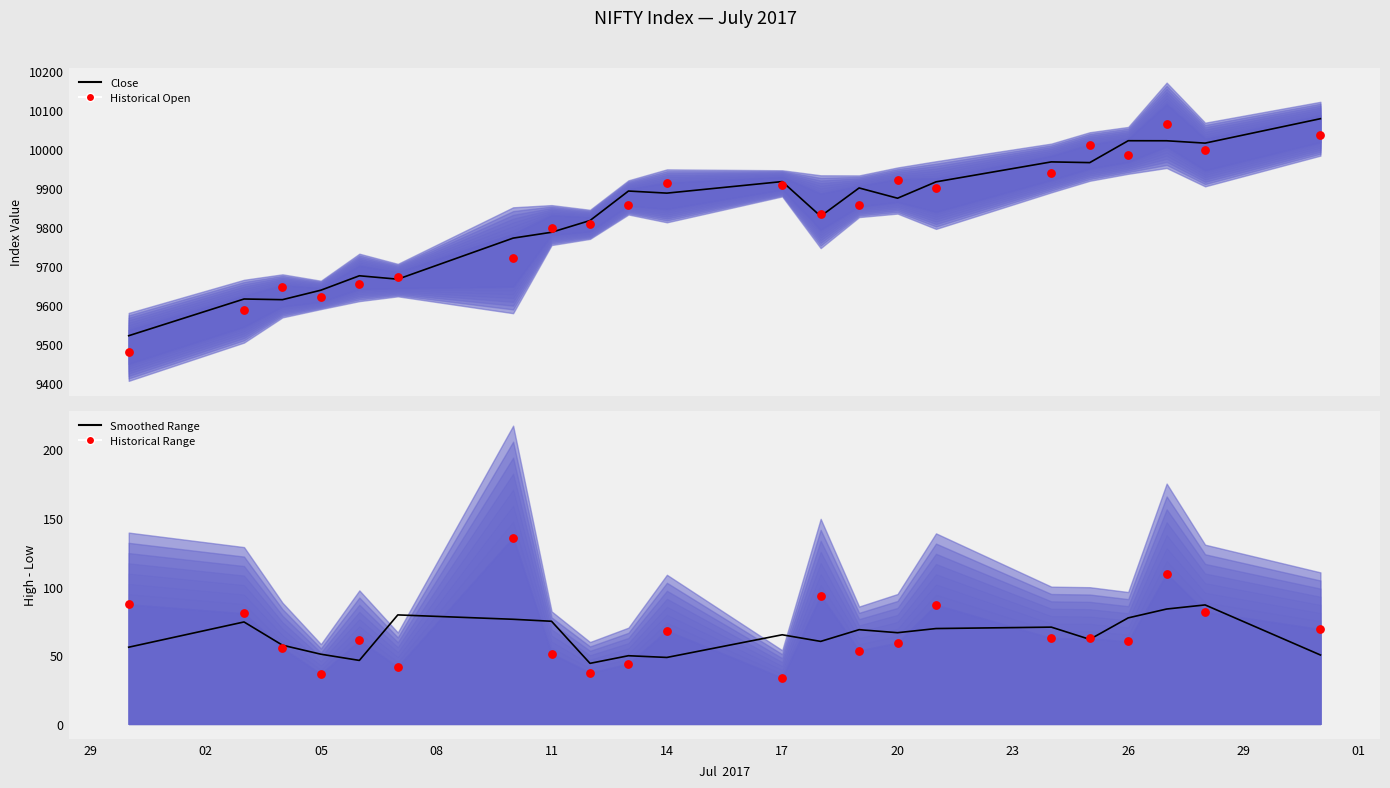

What are all the series names shown in the legend?

Close, Historical Open, Smoothed Range, Historical Range